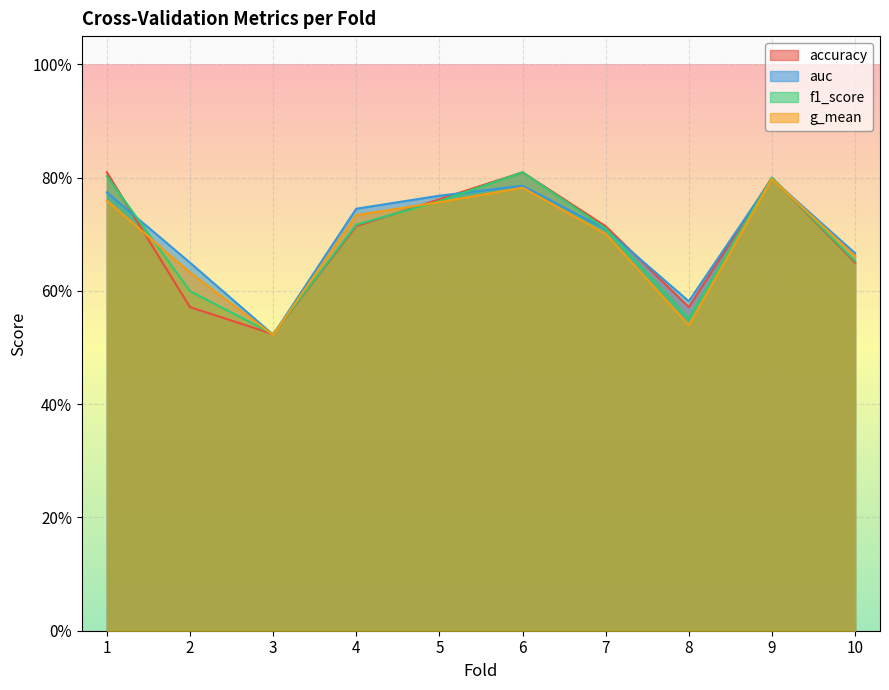

In auc, how many points are higher than both neighbors (excluding endpoints)?

2